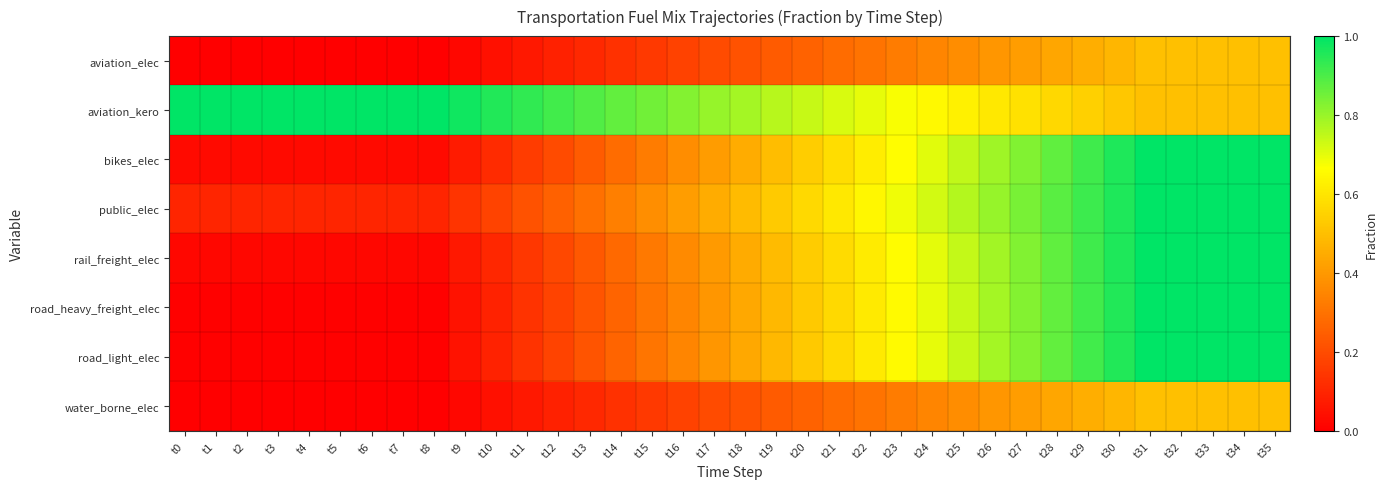

Which has a higher value, t14 or t34?

t34